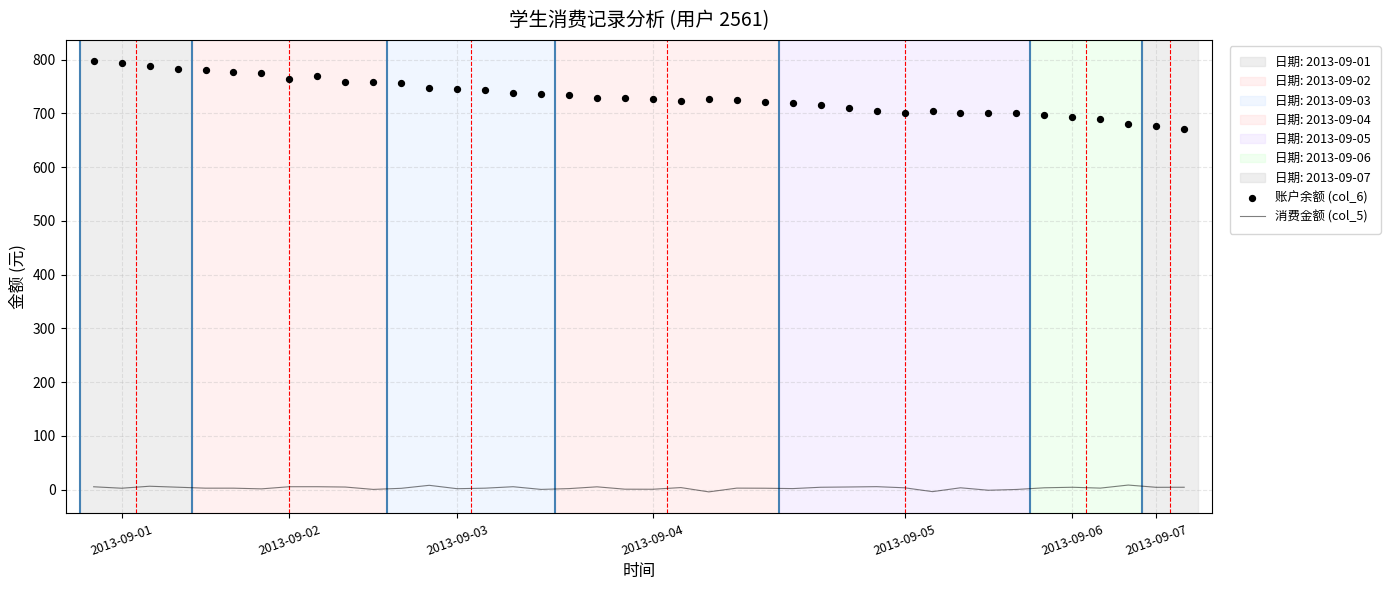

At how many categories does at least one series exceed 780?

4